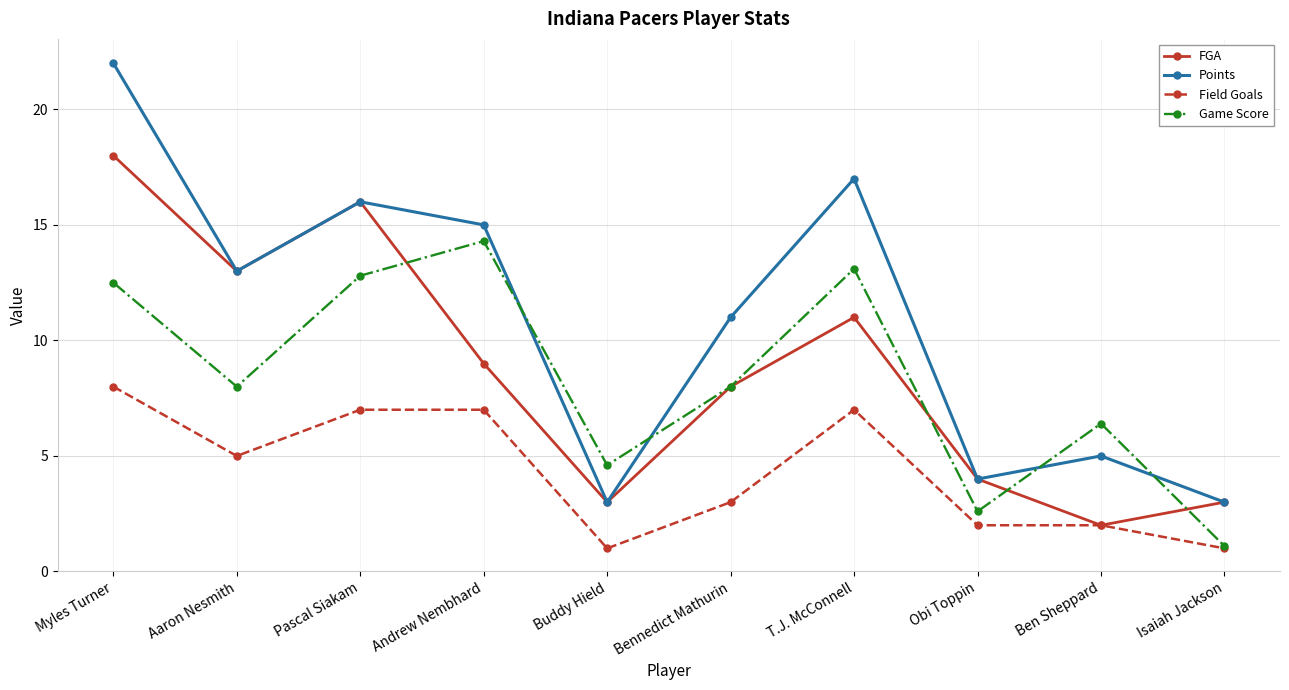

Does the chart have visible grid lines?

Yes